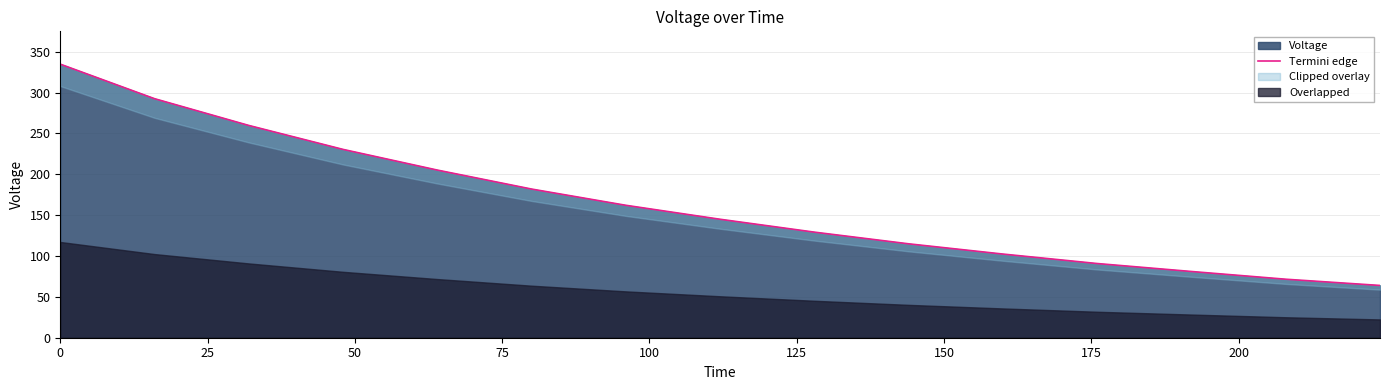

What is the minimum value shown in the chart?

64.0